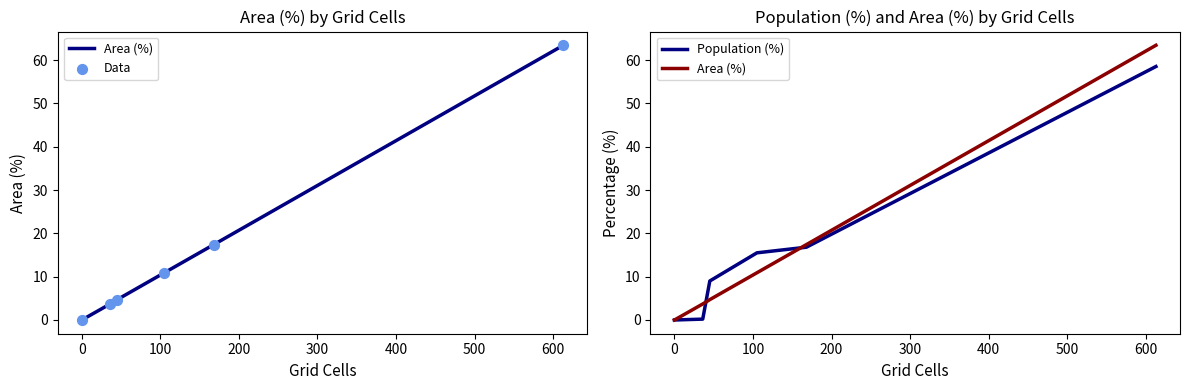

Is the value of Population (%) at 100 greater than the value of Area (%) at 0?

Yes